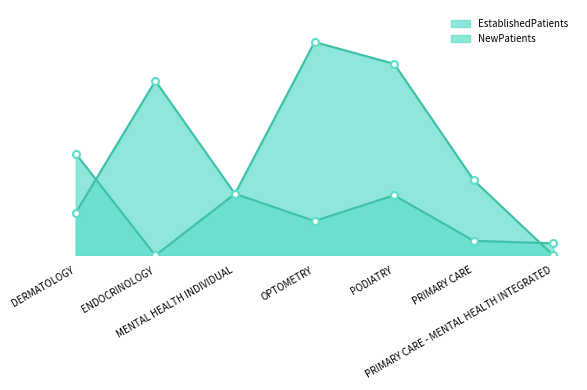

Is it true that EstablishedPatients equals 0.0 at ENDOCRINOLOGY?

True